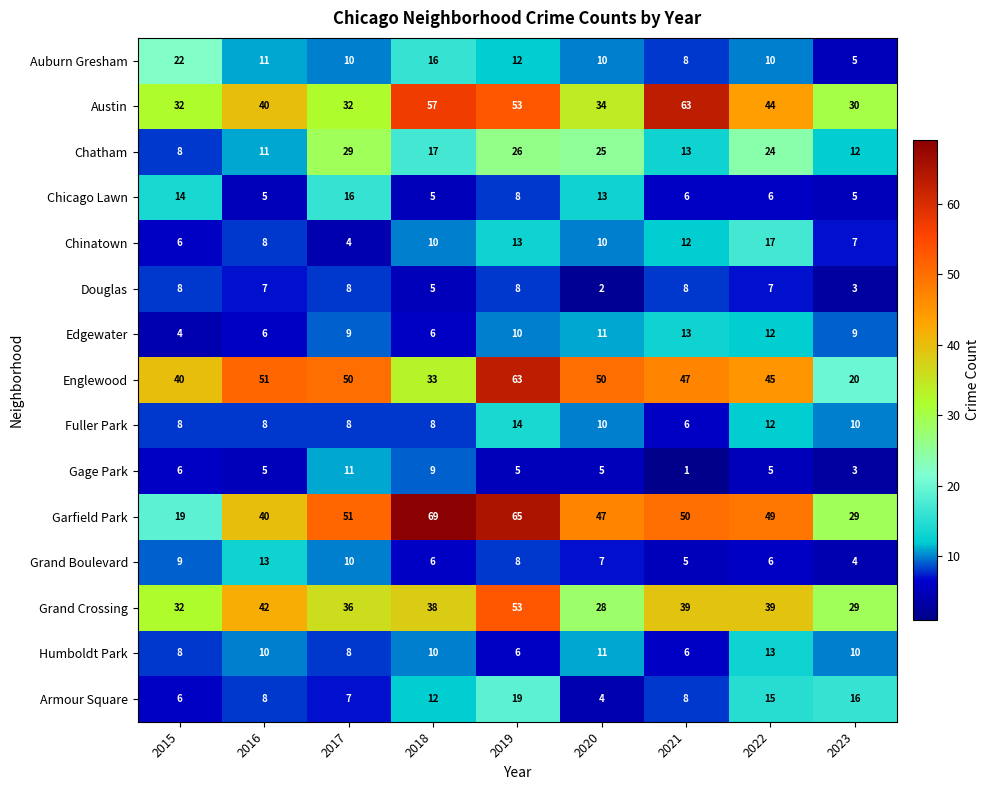

What is the maximum value shown in the chart?

69